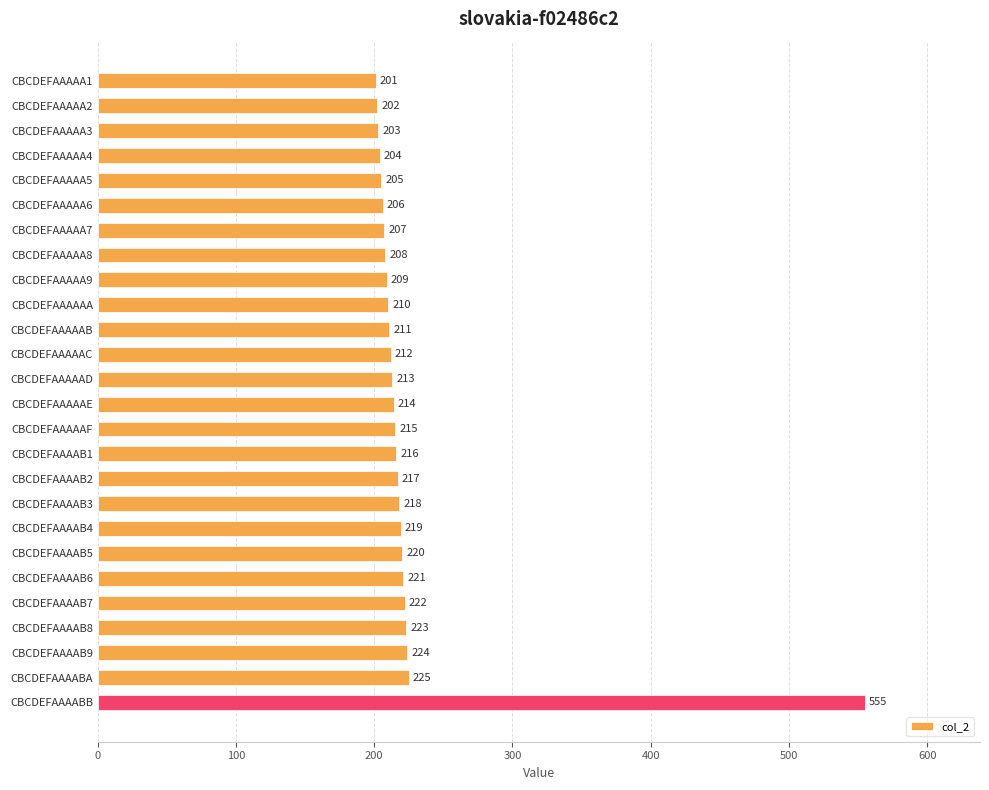

What is the difference between the maximum and minimum values?

354